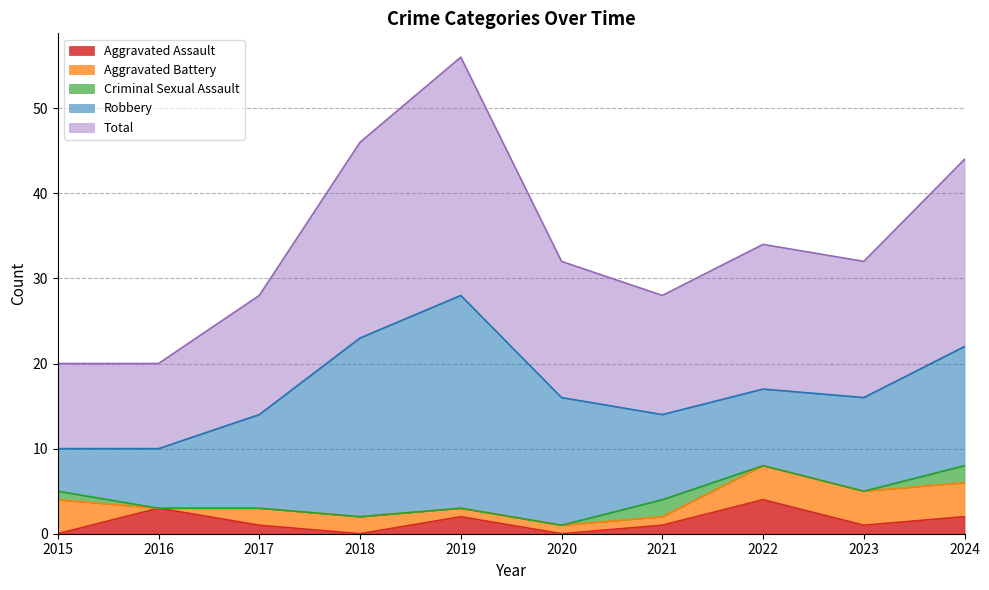

Rank the series by their maximum value, from lowest to highest.

Criminal Sexual Assault, Aggravated Assault, Aggravated Battery, Robbery, Total